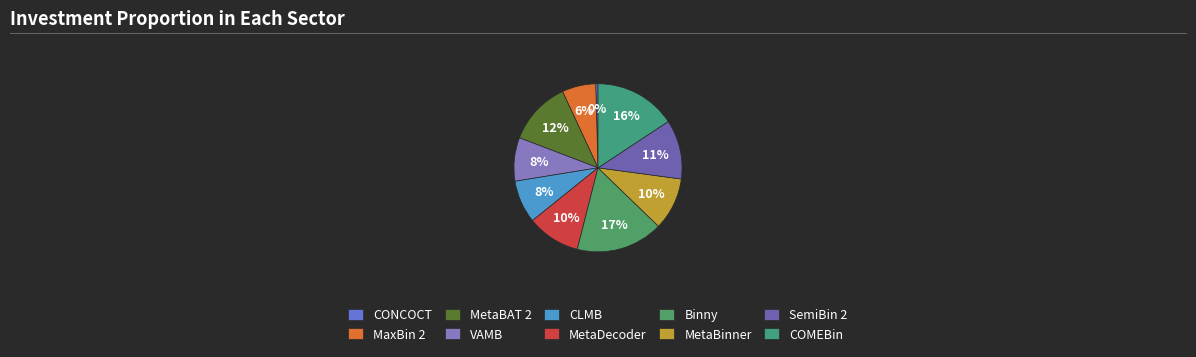

To the nearest percent, what is the combined percentage of MetaBAT 2 and CONCOCT?

13%